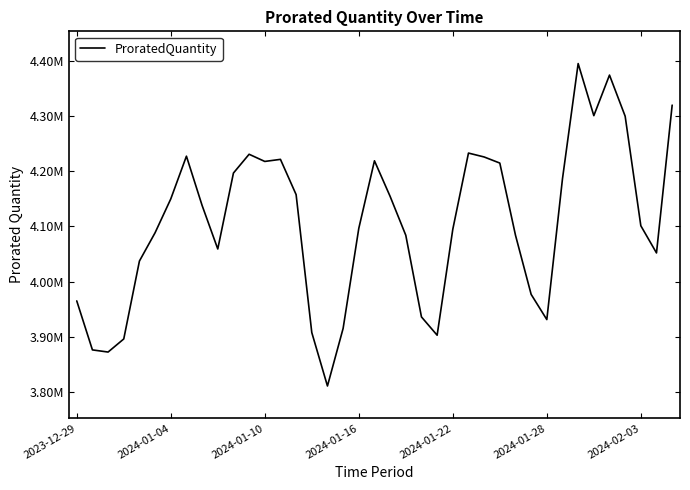

Reading right to left, extract all data points from this chart.

4319439.9	4051949.3	4101150.0	4299424.8	4373842.7	4300417.4	4394684.5	4186234.3	3931357.6	3976933.4	4084095.6	4214609.9	4225652.7	4232702.5	4094815.7	3903051.8	3936136.4	4083901.3	4154291.9	4218732.0	4096423.5	3915386.6	3811145.5	3907896.7	4157550.2	4221330.7	4217553.9	4230560.0	4196560.1	4059135.3	4137910.1	4227086.7	4149683.5	4088559.8	4037271.4	3896289.4	3872580.9	3876471.9	3965141.1